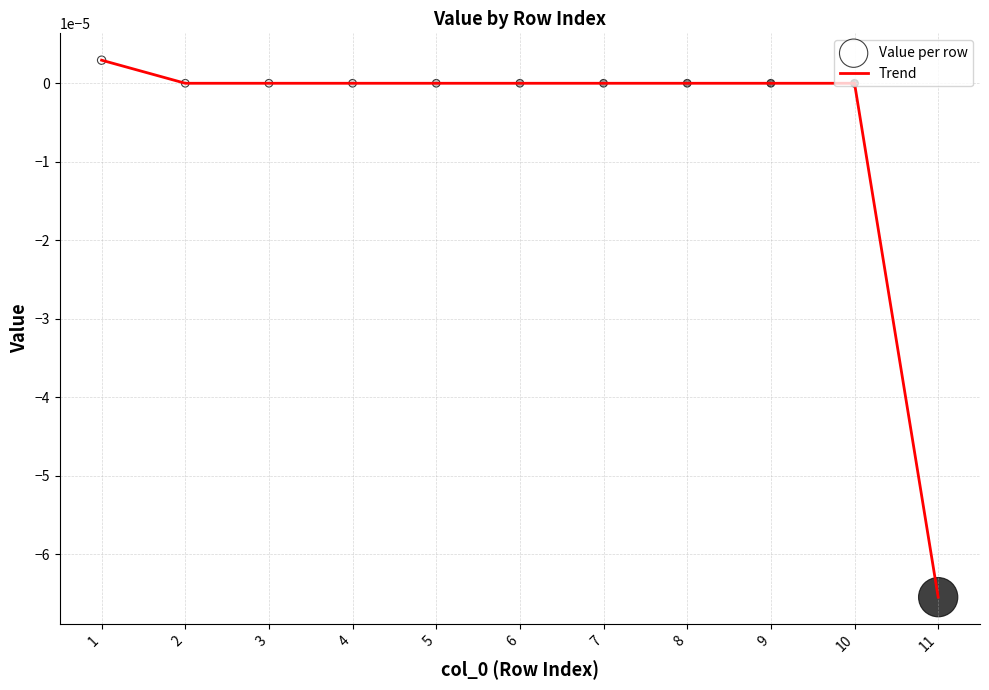

True or false: the data shows -0.0 at 11.

True